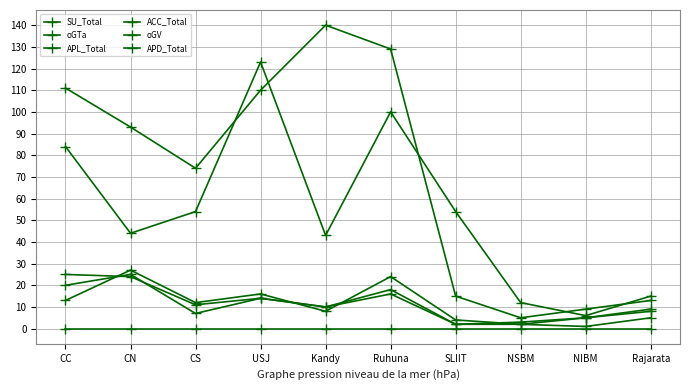

Which category has the highest value in the ACC_Total series?

CC